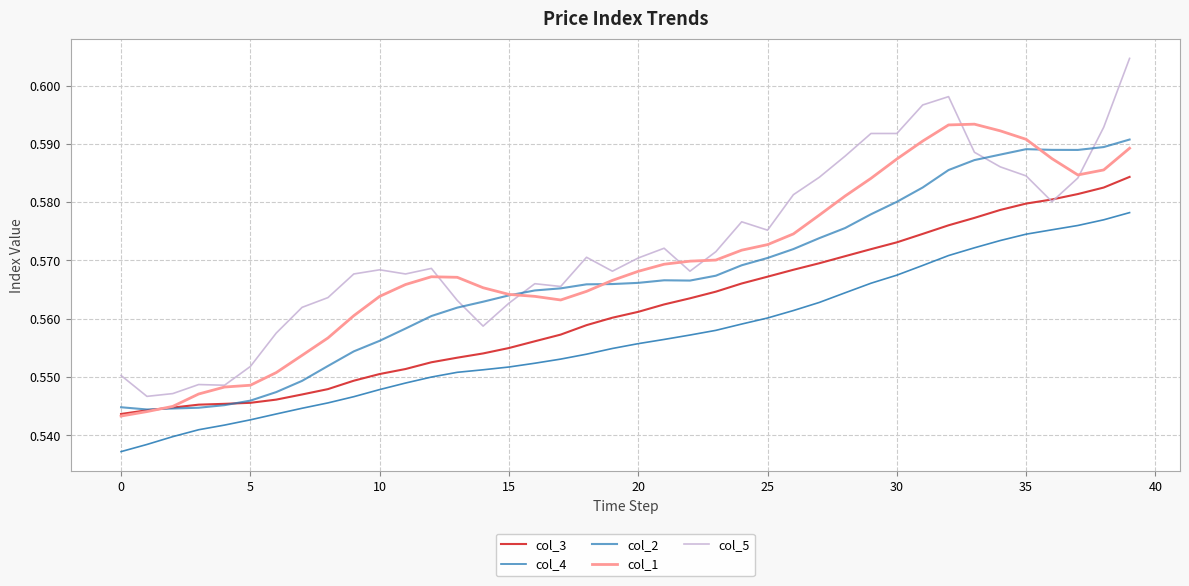

Does the chart have visible grid lines?

Yes